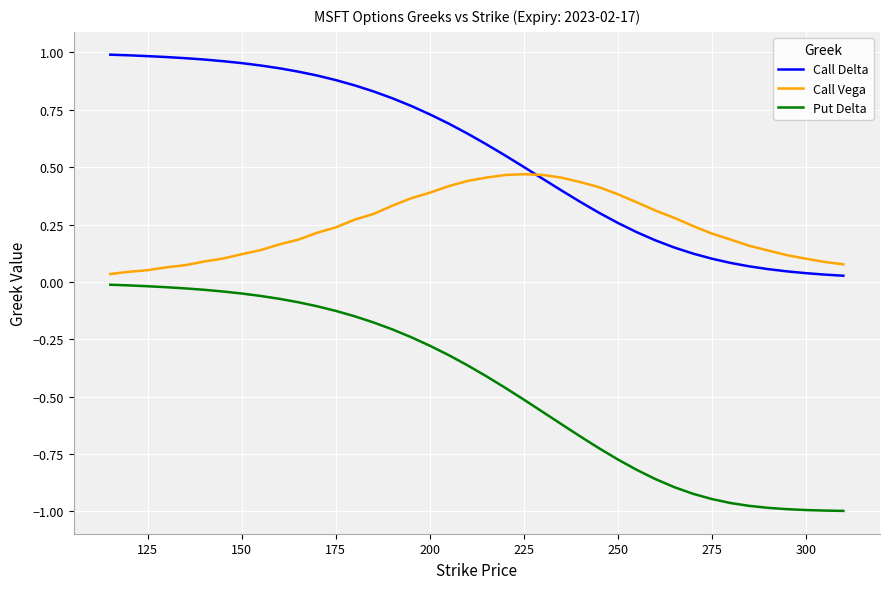

How many series are shown in this chart?

3